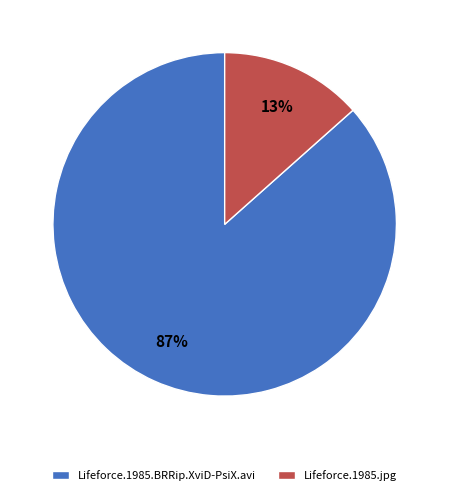

To the nearest percent, what is the average slice percentage?

50%